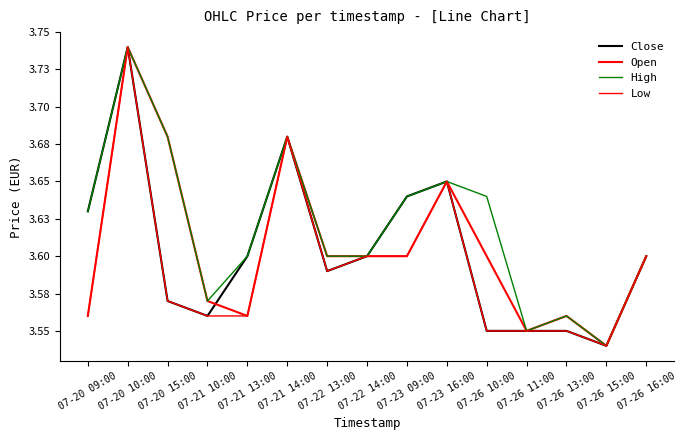

Reading right to left, extract all data points from this chart.

Close: 07-26 16:00=3.6	07-26 15:00=3.5	07-26 13:00=3.5	07-26 11:00=3.5	07-26 10:00=3.5	07-23 16:00=3.7	07-23 09:00=3.6	07-22 14:00=3.6	07-22 13:00=3.6	07-21 14:00=3.7	07-21 13:00=3.6	07-21 10:00=3.6	07-20 15:00=3.6	07-20 10:00=3.7	07-20 09:00=3.6
Open: 07-26 16:00=3.6	07-26 15:00=3.5	07-26 13:00=3.6	07-26 11:00=3.5	07-26 10:00=3.6	07-23 16:00=3.7	07-23 09:00=3.6	07-22 14:00=3.6	07-22 13:00=3.6	07-21 14:00=3.7	07-21 13:00=3.6	07-21 10:00=3.6	07-20 15:00=3.7	07-20 10:00=3.7	07-20 09:00=3.6
High: 07-26 16:00=3.6	07-26 15:00=3.5	07-26 13:00=3.6	07-26 11:00=3.5	07-26 10:00=3.6	07-23 16:00=3.7	07-23 09:00=3.6	07-22 14:00=3.6	07-22 13:00=3.6	07-21 14:00=3.7	07-21 13:00=3.6	07-21 10:00=3.6	07-20 15:00=3.7	07-20 10:00=3.7	07-20 09:00=3.6
Low: 07-26 16:00=3.6	07-26 15:00=3.5	07-26 13:00=3.5	07-26 11:00=3.5	07-26 10:00=3.5	07-23 16:00=3.7	07-23 09:00=3.6	07-22 14:00=3.6	07-22 13:00=3.6	07-21 14:00=3.7	07-21 13:00=3.6	07-21 10:00=3.6	07-20 15:00=3.6	07-20 10:00=3.7	07-20 09:00=3.6